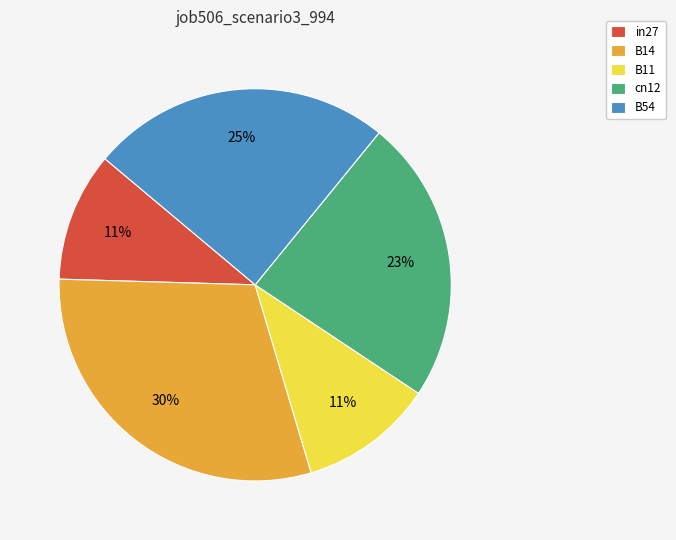

To the nearest percent, what is the average slice percentage?

20%